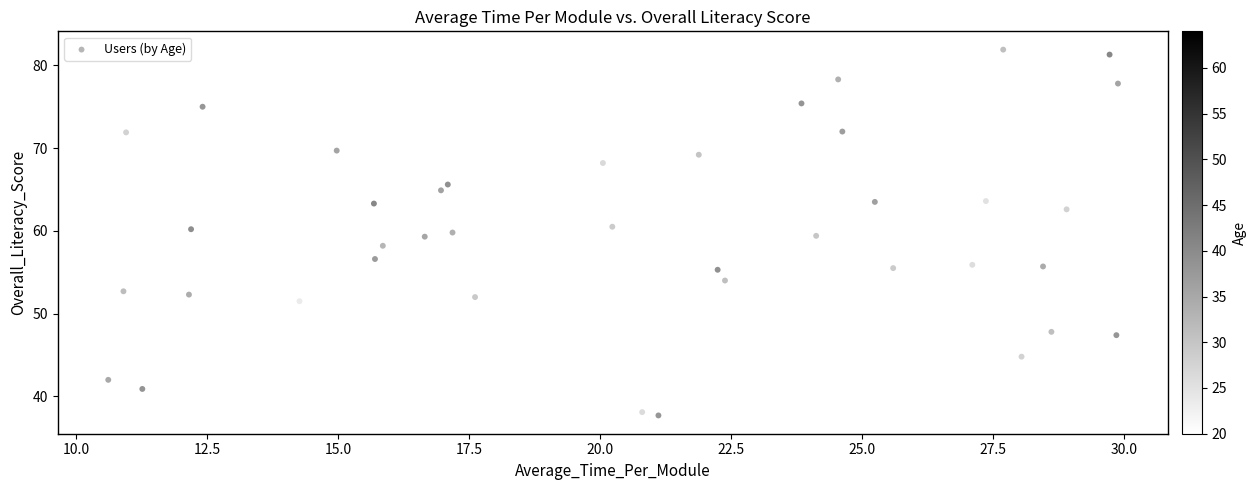

What is the range of Y values (max minus min)?

44.2